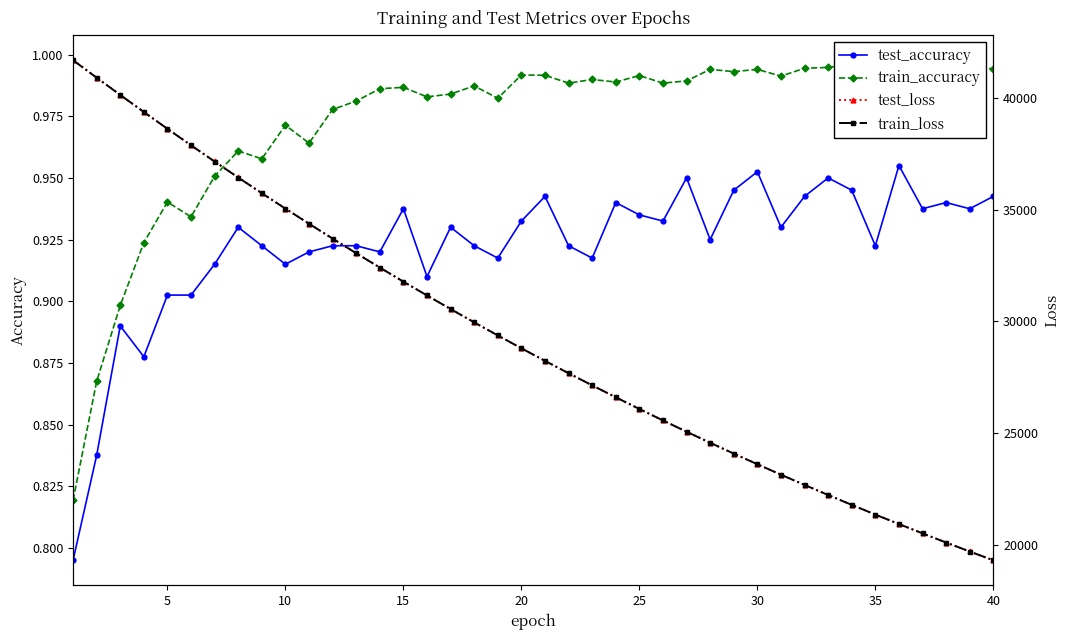

How many test_accuracy values are between 0 and 1?

40